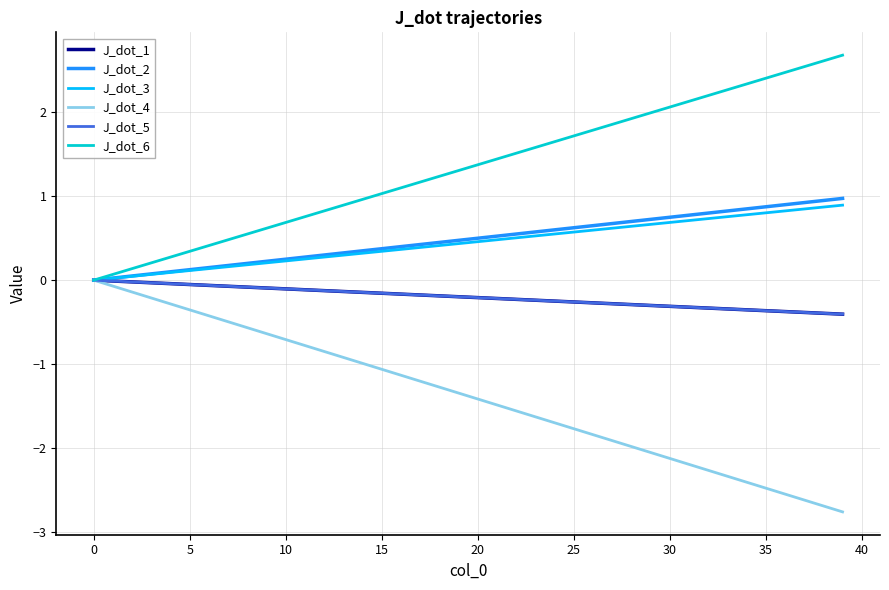

Which series has the largest total across all categories?

J_dot_6